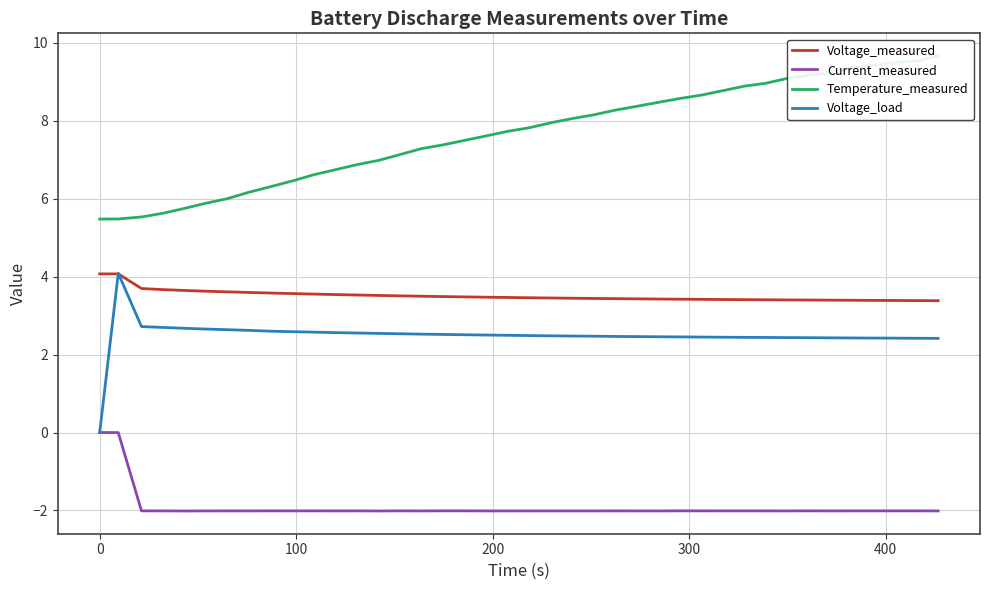

True or false: Temperature_measured has more than 2 points higher than both neighbors.

False